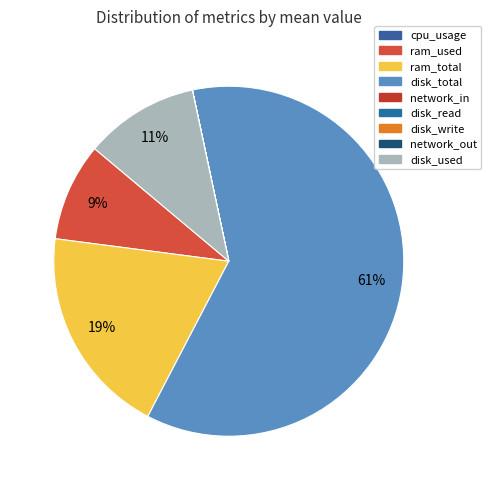

What percentage is NOT represented by disk_write?

100.0%